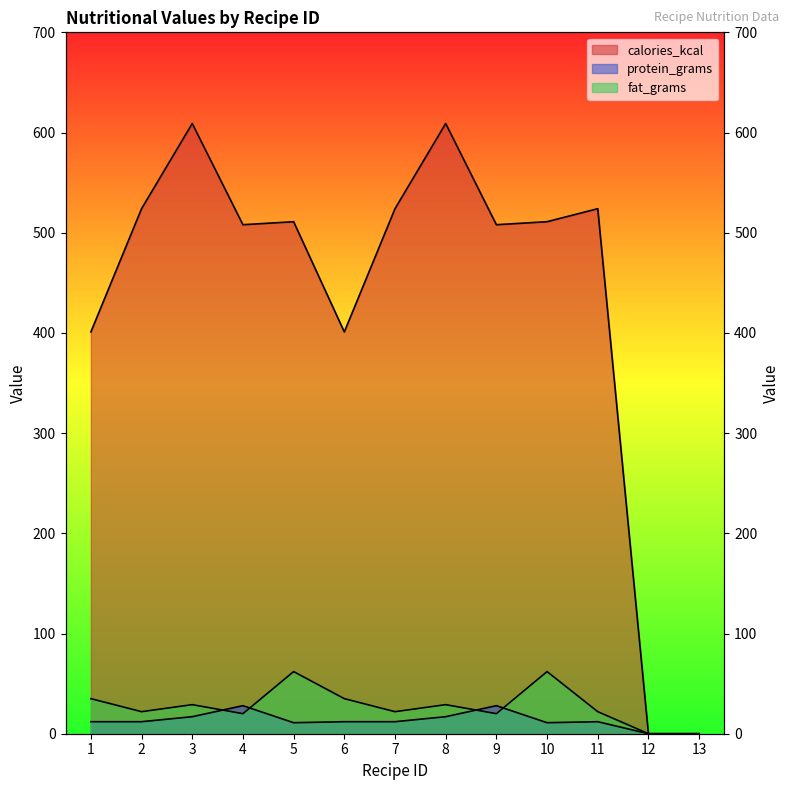

The calories_kcal series shows -190 at 12. True or false?

False